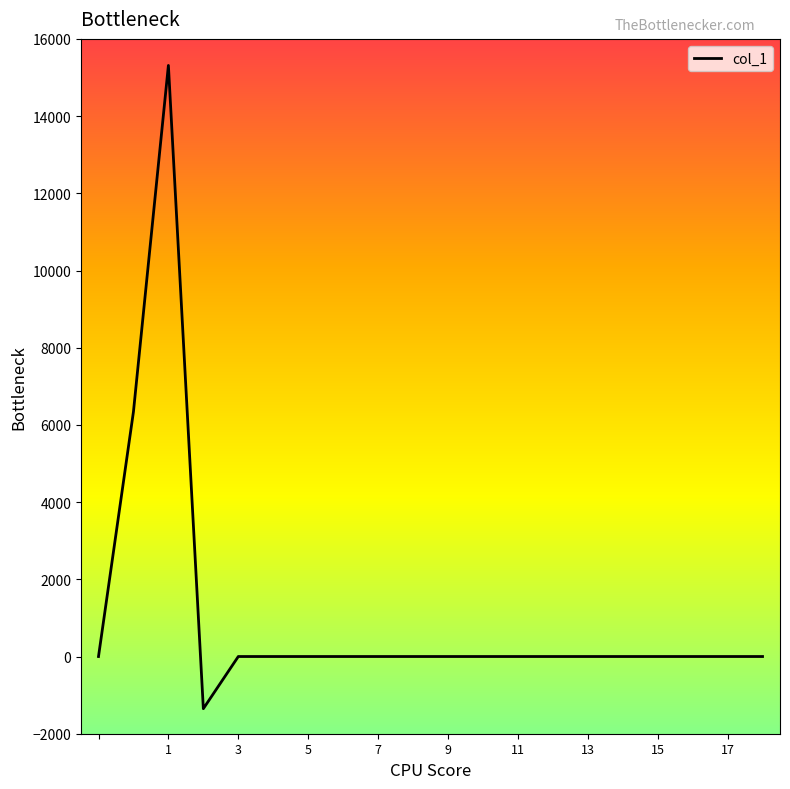

Reading left to right, extract all data points from this chart.

0.0	6341.1	15312.2	-1351.0	0.0	0.0	0.0	0.0	0.0	0.0	0.0	0.0	0.0	0.0	0.0	0.0	0.0	0.0	0.0	0.0